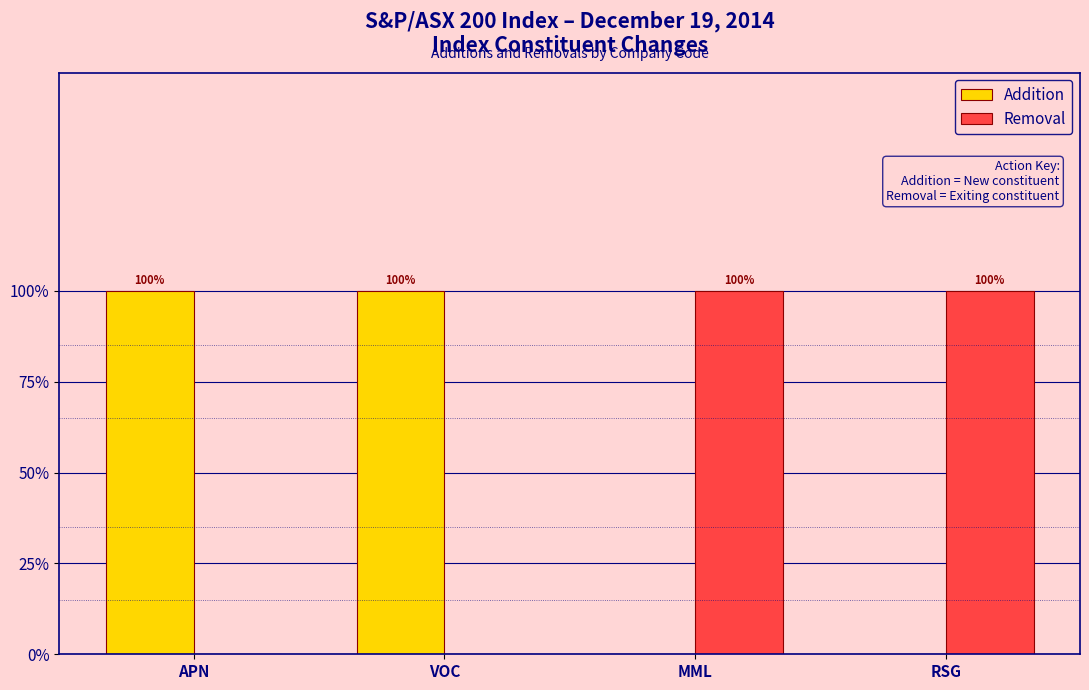

What are all the series names shown in the legend?

Addition, Removal